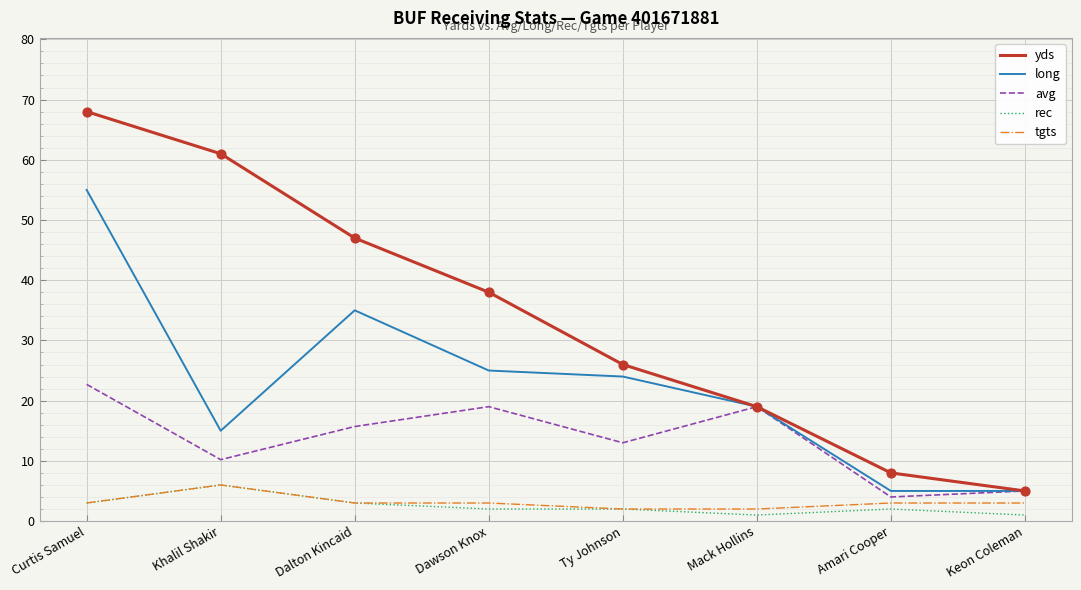

Which series has the largest range (max minus min)?

yds